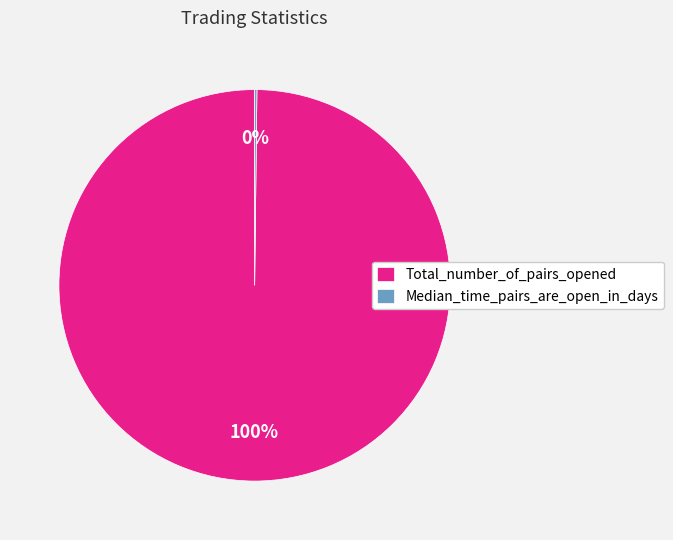

To the nearest percent, what is the difference between the largest and smallest slice percentages?

100%